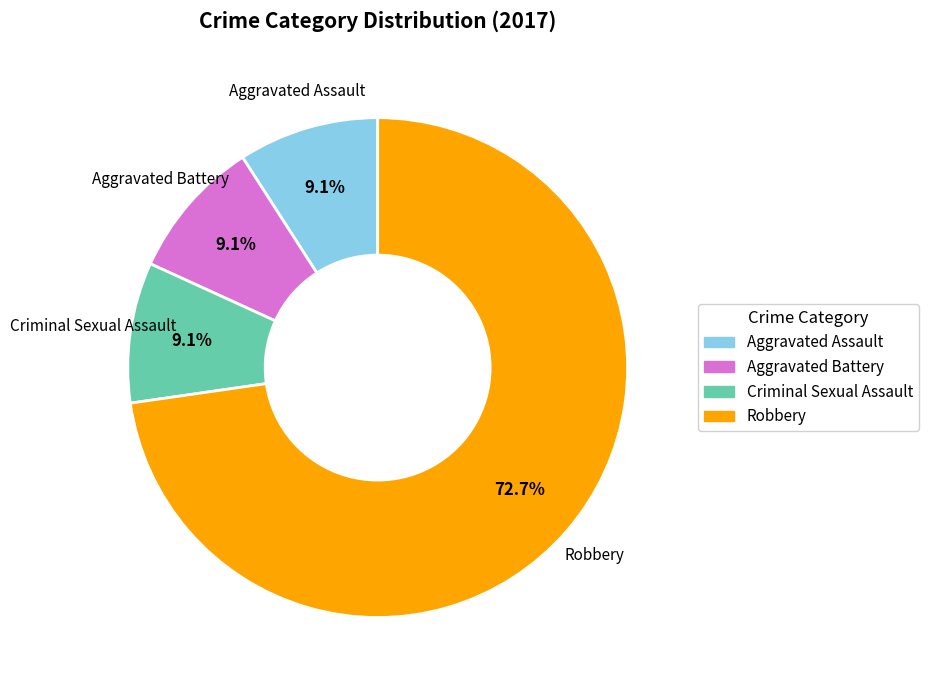

Is there a majority slice in this chart?

Yes